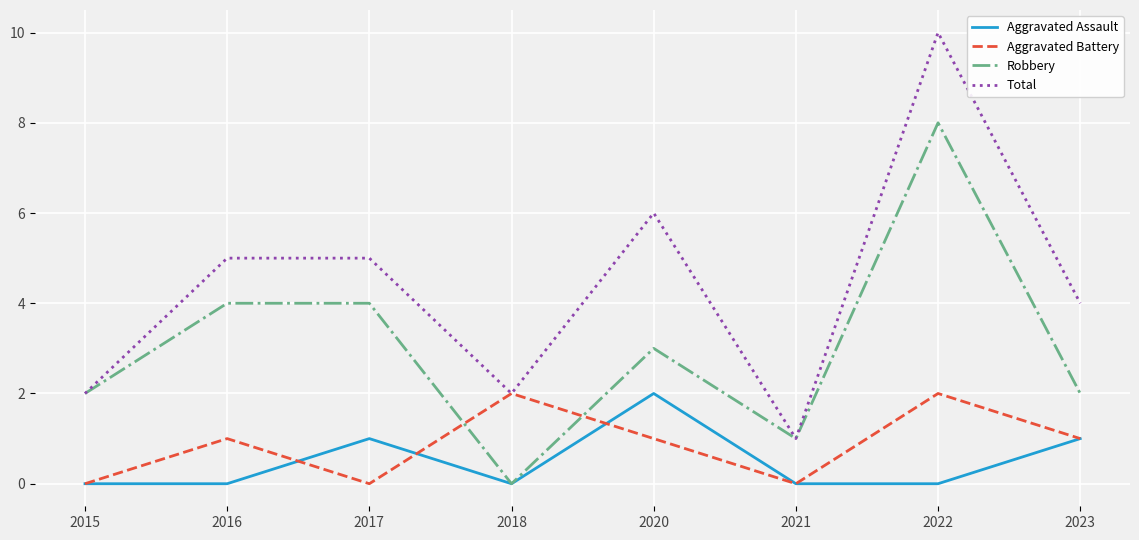

At 2020, list the series in order from smallest to largest.

Aggravated Battery, Aggravated Assault, Robbery, Total